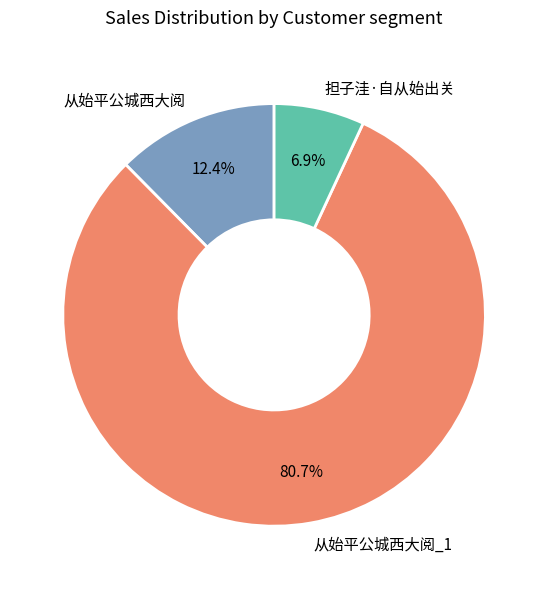

Which category has the biggest portion of the pie?

从始平公城西大阅_1